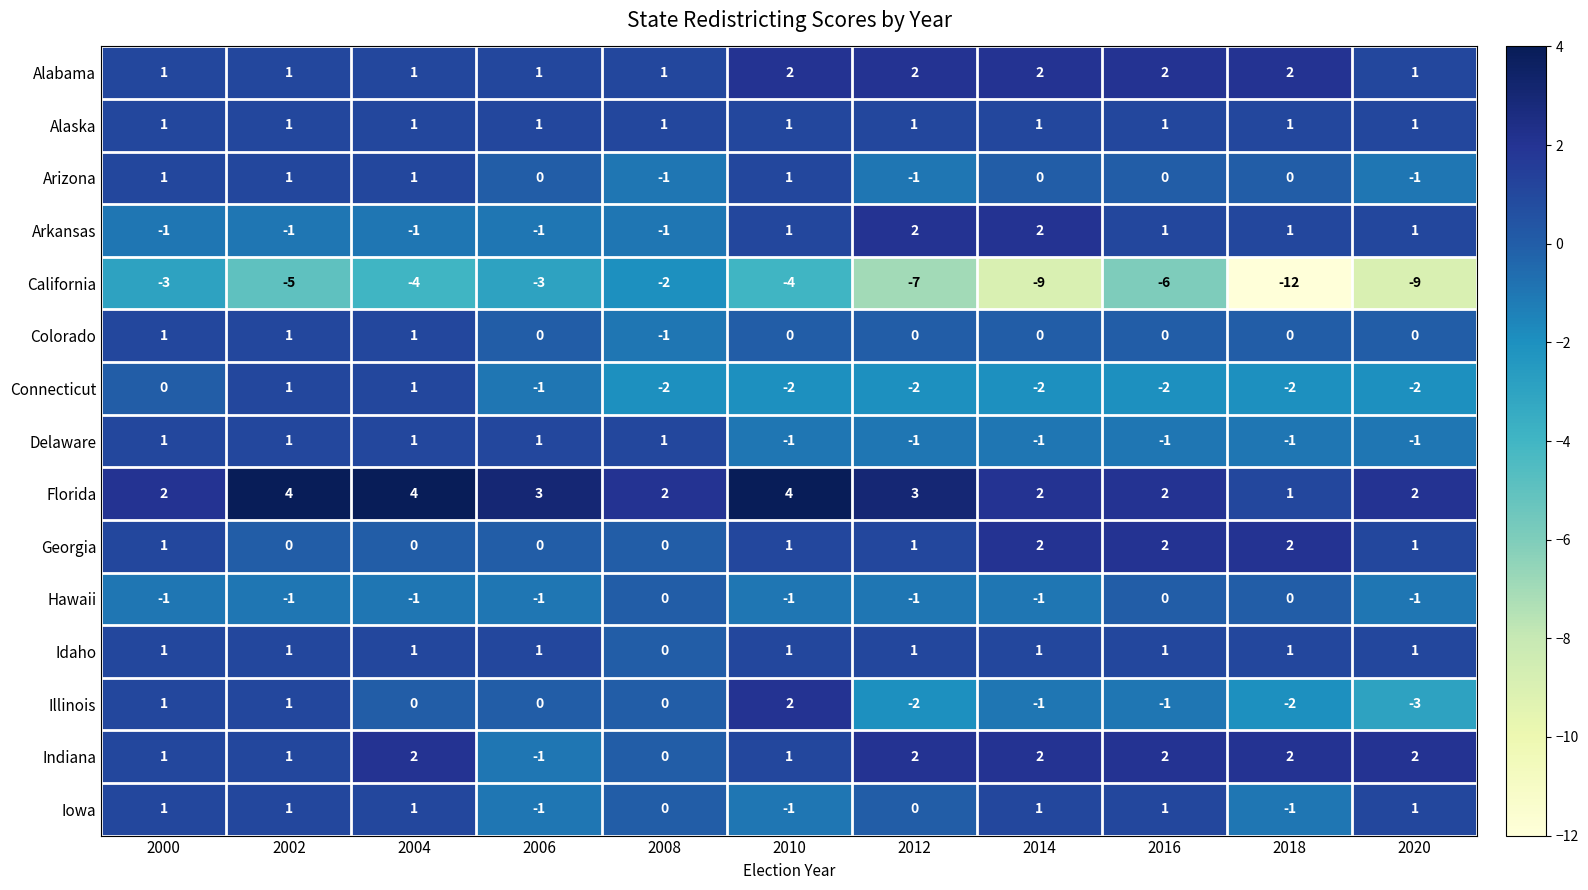

True or false: Idaho has a value of 1 at 2018.

True